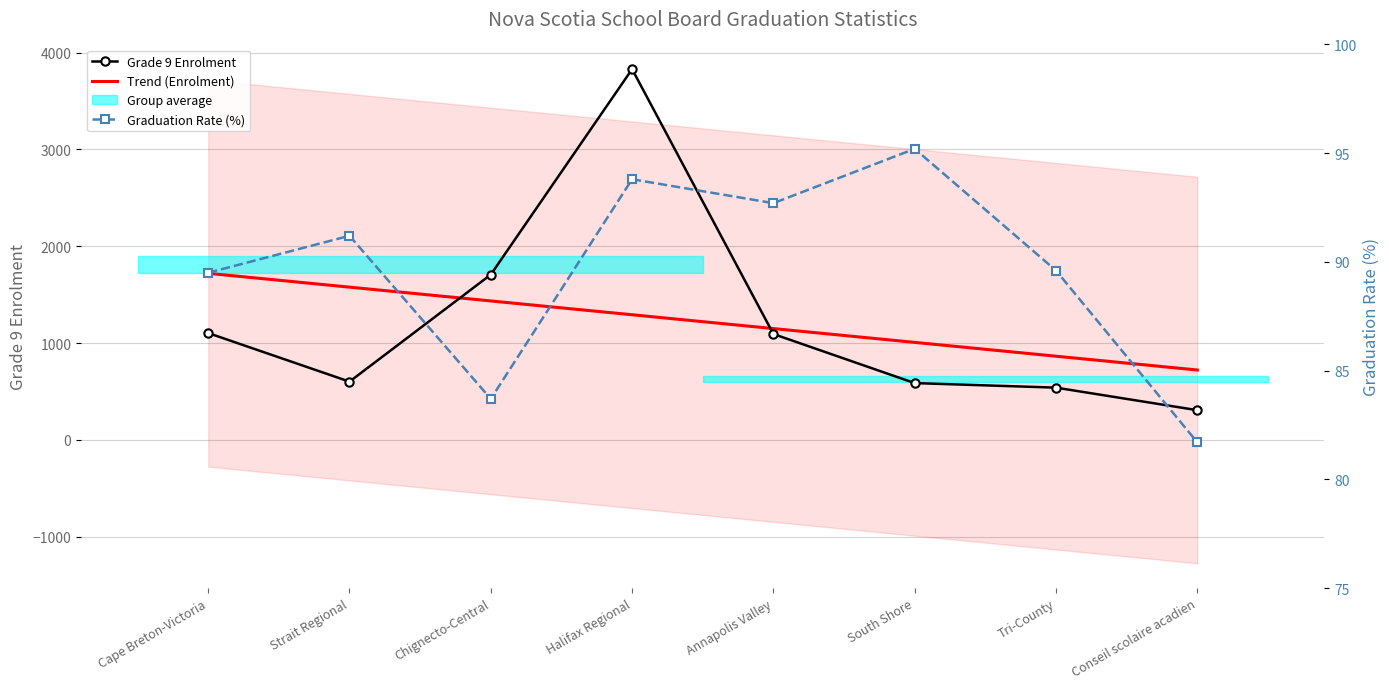

Reading left to right, transcribe all the data shown in this chart.

Grade 9 Enrolment: Cape Breton-Victoria=1103.0	Strait Regional=601.0	Chignecto-Central=1707.0	Halifax Regional=3830.0	Annapolis Valley=1093.0	South Shore=586.0	Tri-County=539.0	Conseil scolaire acadien=306.0
Trend (Enrolment): Cape Breton-Victoria=1720.2	Strait Regional=1577.4	Chignecto-Central=1434.7	Halifax Regional=1292.0	Annapolis Valley=1149.3	South Shore=1006.5	Tri-County=863.8	Conseil scolaire acadien=721.1
Graduation Rate (%): Cape Breton-Victoria=89.5	Strait Regional=91.2	Chignecto-Central=83.7	Halifax Regional=93.8	Annapolis Valley=92.7	South Shore=95.2	Tri-County=89.6	Conseil scolaire acadien=81.7